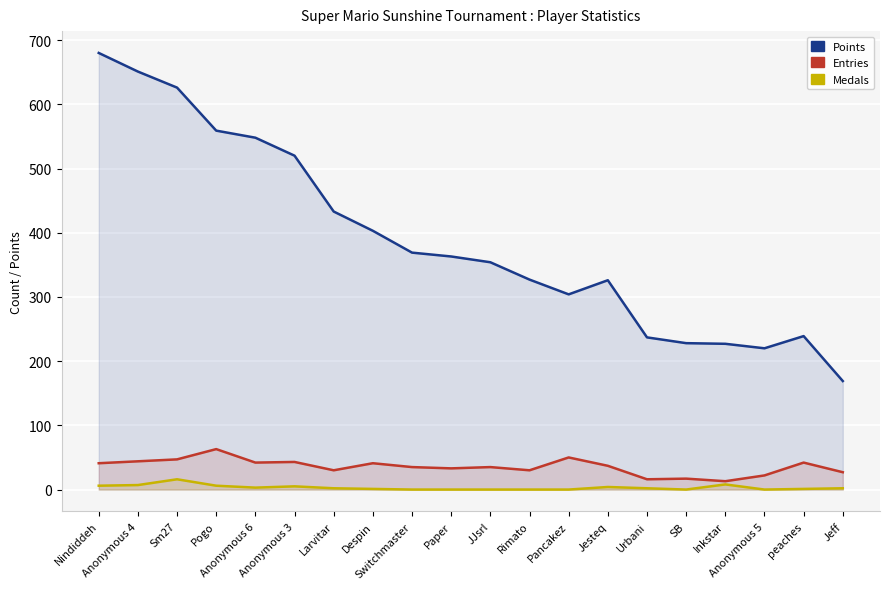

At which category does Points reach its first local valley?

Pancakez